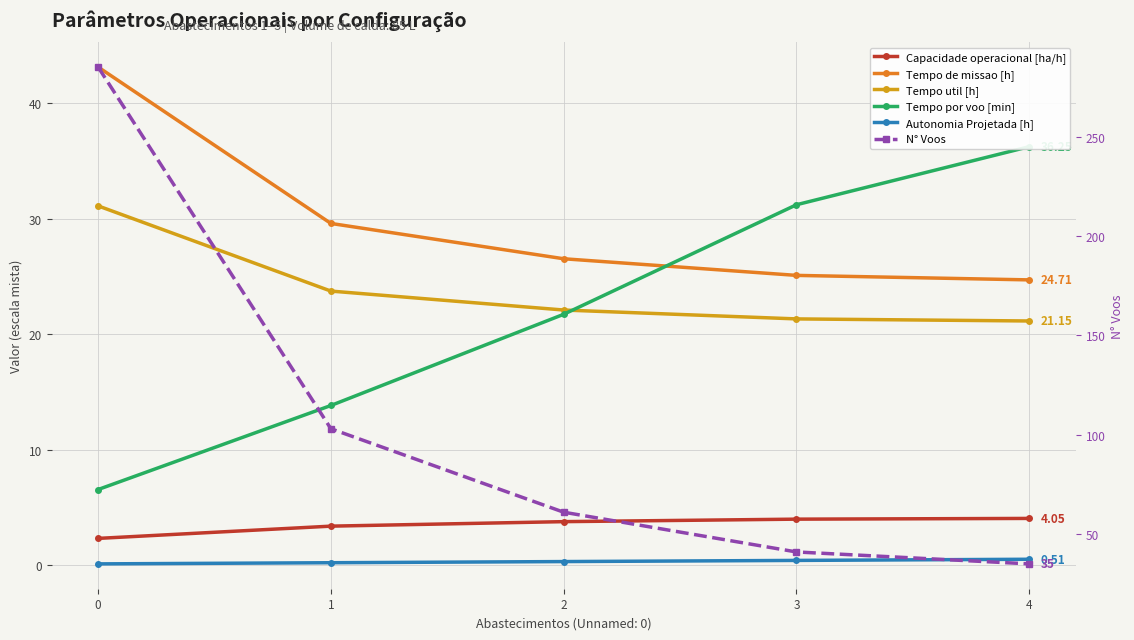

Reading right to left, list all the values displayed in this chart.

Capacidade operacional [ha/h]: 4=4.0	3=4.0	2=3.8	1=3.4	0=2.3
Tempo de missao [h]: 4=24.7	3=25.1	2=26.5	1=29.6	0=43.1
Tempo util [h]: 4=21.1	3=21.3	2=22.1	1=23.7	0=31.1
Tempo por voo [min]: 4=36.2	3=31.2	2=21.7	1=13.8	0=6.5
Autonomia Projetada [h]: 4=0.5	3=0.4	2=0.3	1=0.2	0=0.1
N° Voos: 4=35.0	3=41.0	2=61.0	1=103.0	0=285.0